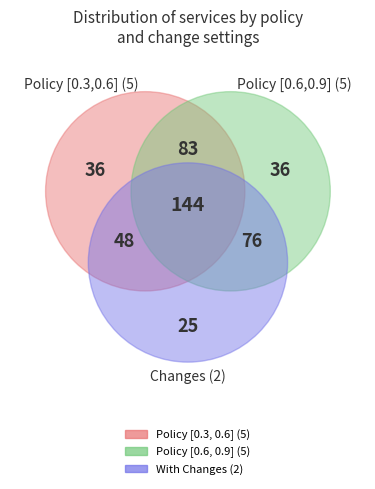

True or false: service5 accounts for 1% of the total.

False